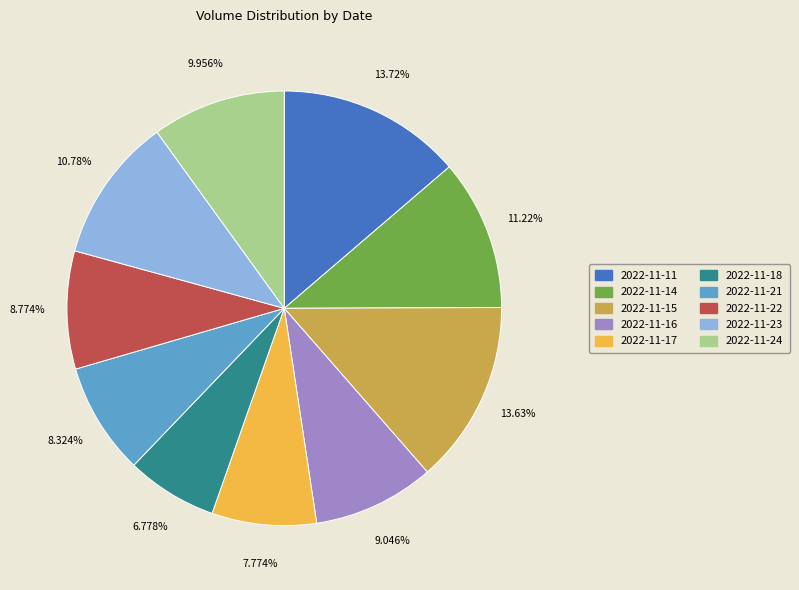

Which slice is the smallest?

2022-11-18